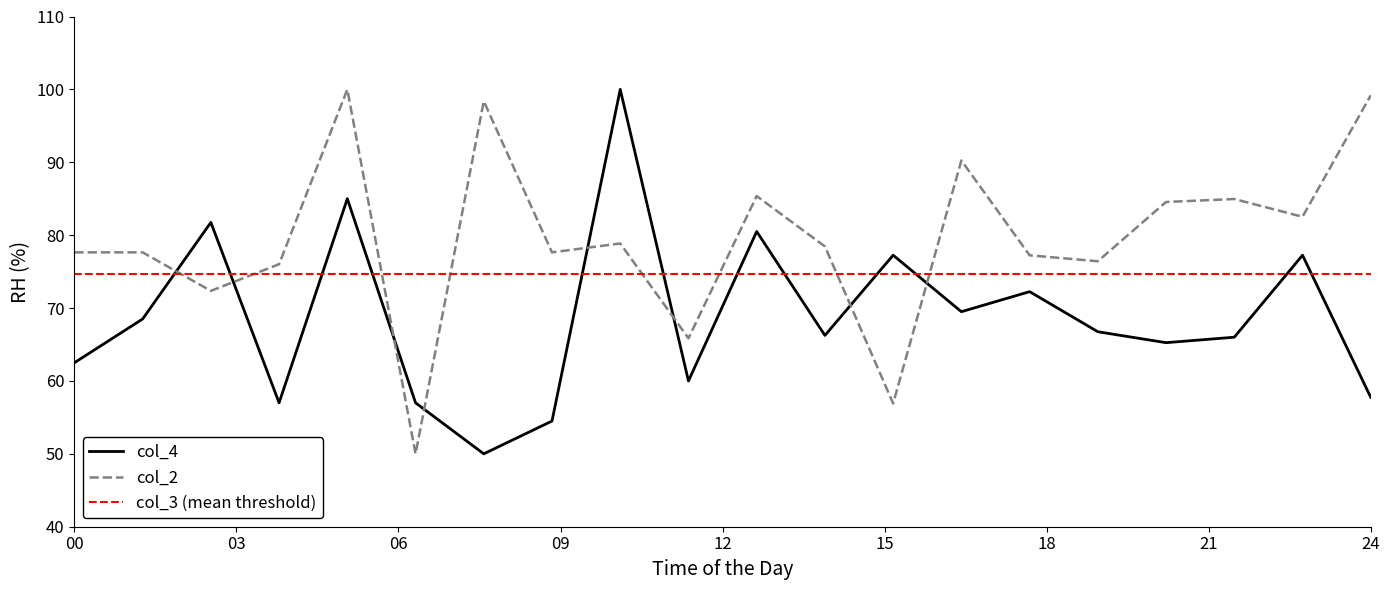

True or false: col_2 and col_4 intersect in this chart.

True